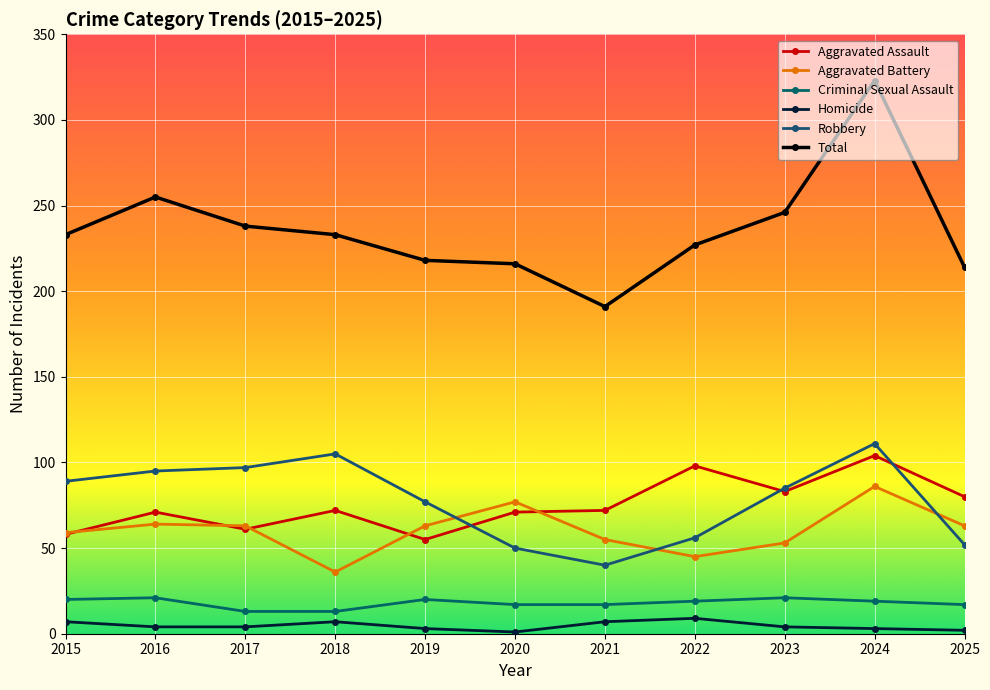

What is the difference between the maximum and second lowest values in the Criminal Sexual Assault series?

8